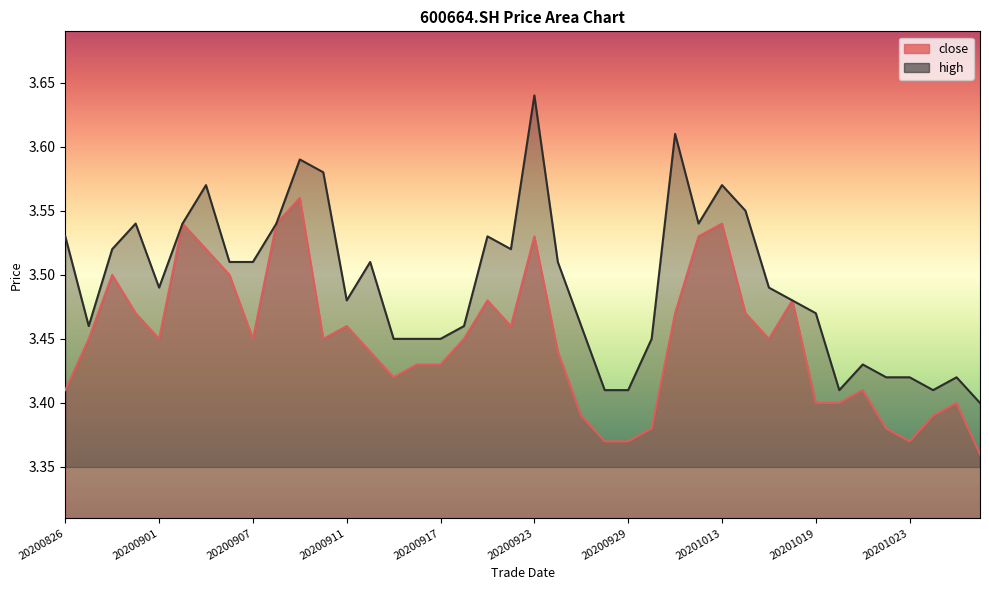

What is the difference between the second highest and second lowest values in the high_line series?

0.2